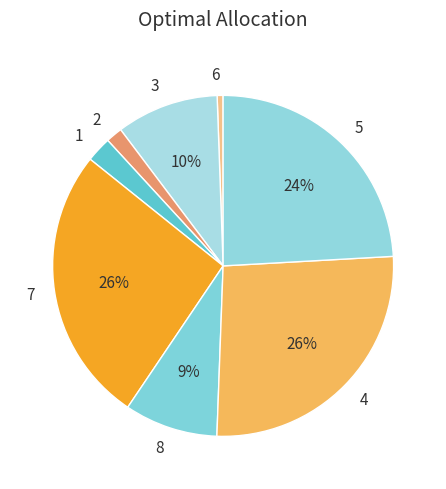

True or false: 4 accounts for 17% of the total.

False